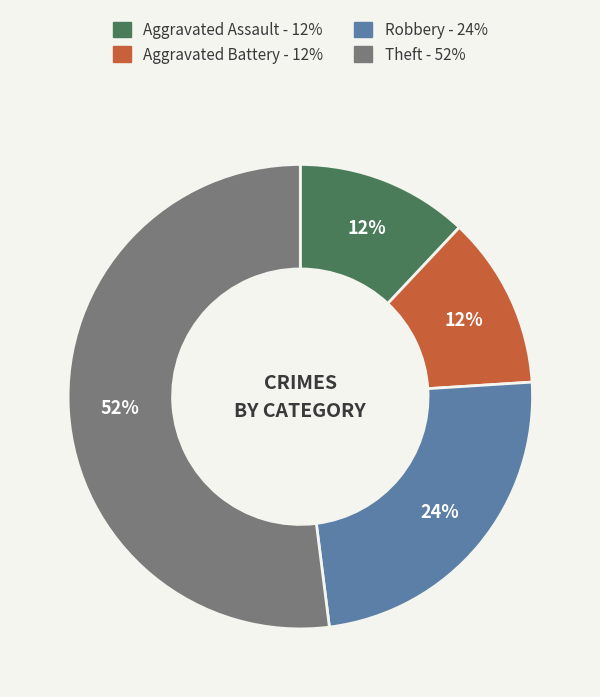

What is the majority slice?

Theft